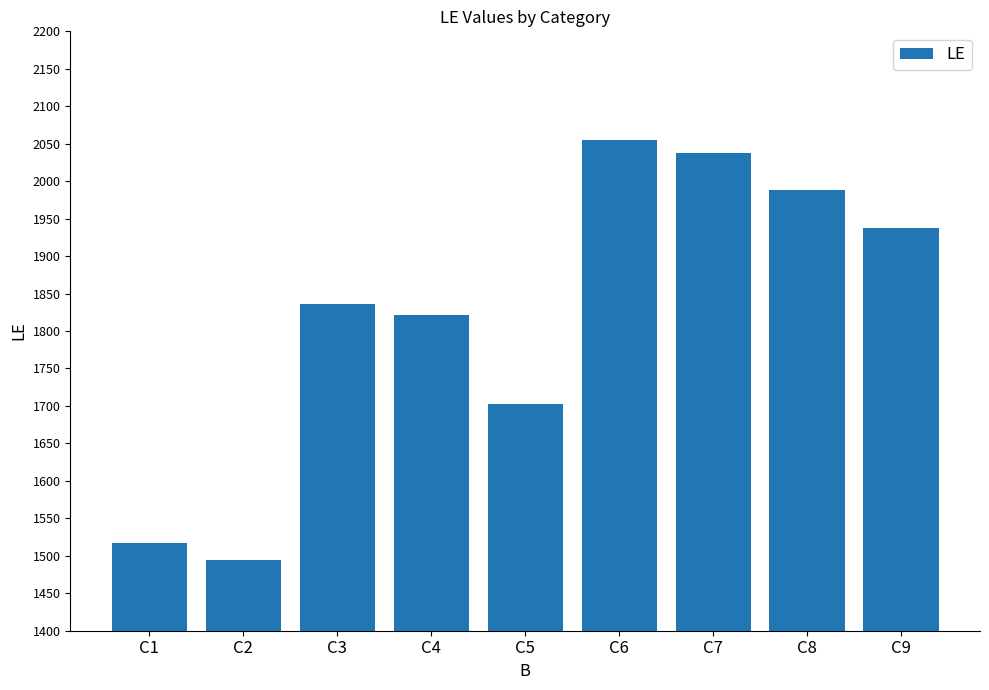

Reading right to left, list all the values displayed in this chart.

C9=1937	C8=1988	C7=2037	C6=2055	C5=1703	C4=1822	C3=1836	C2=1495	C1=1517